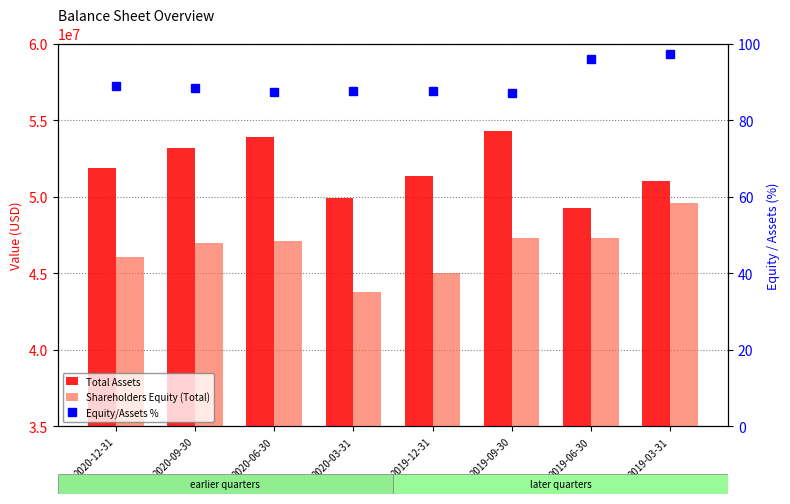

What is the label of the 5th bar from the right?

2020-03-31